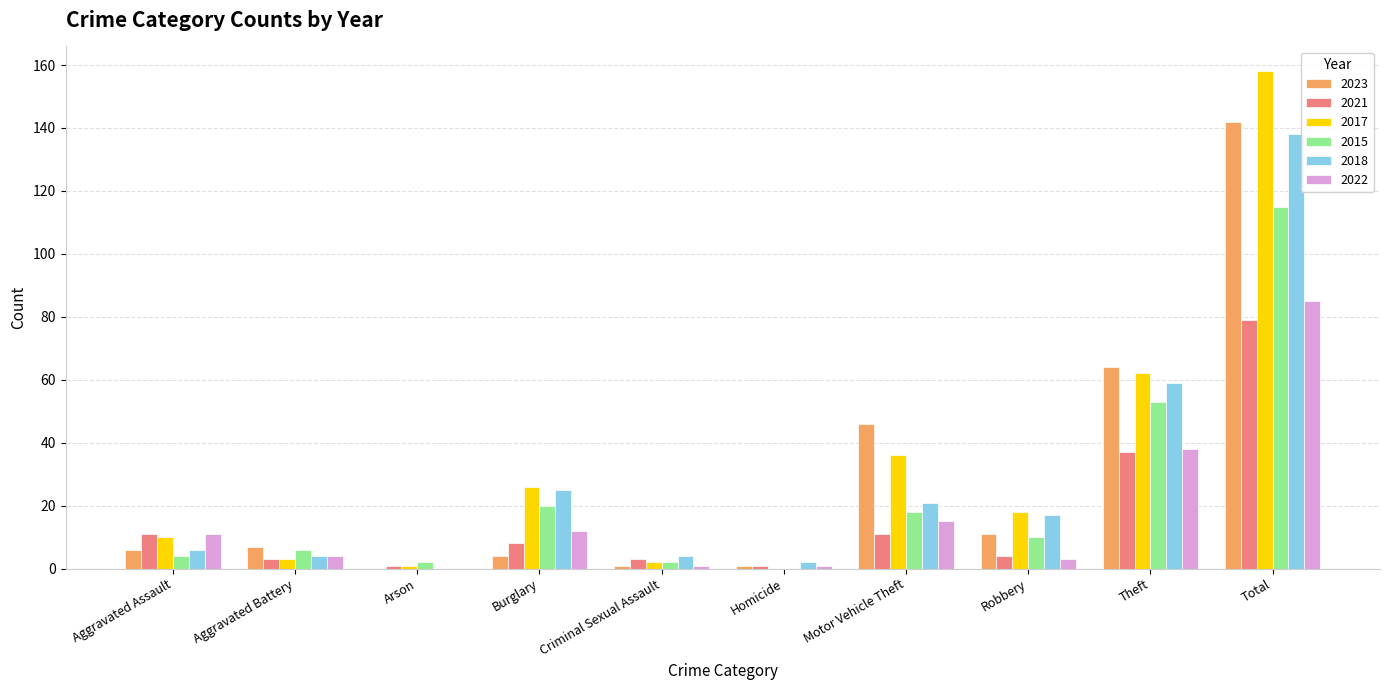

Count the number of categories in the chart.

10